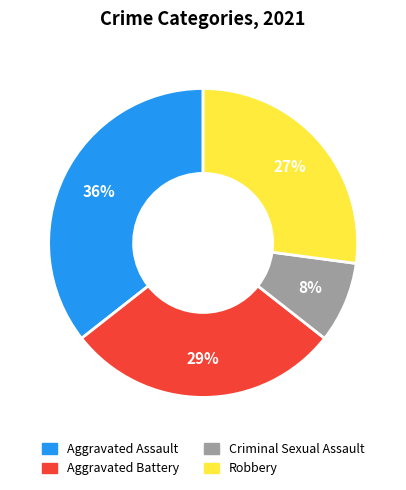

To the nearest percent, what is the difference between the Robbery and Aggravated Battery slice percentages?

2%